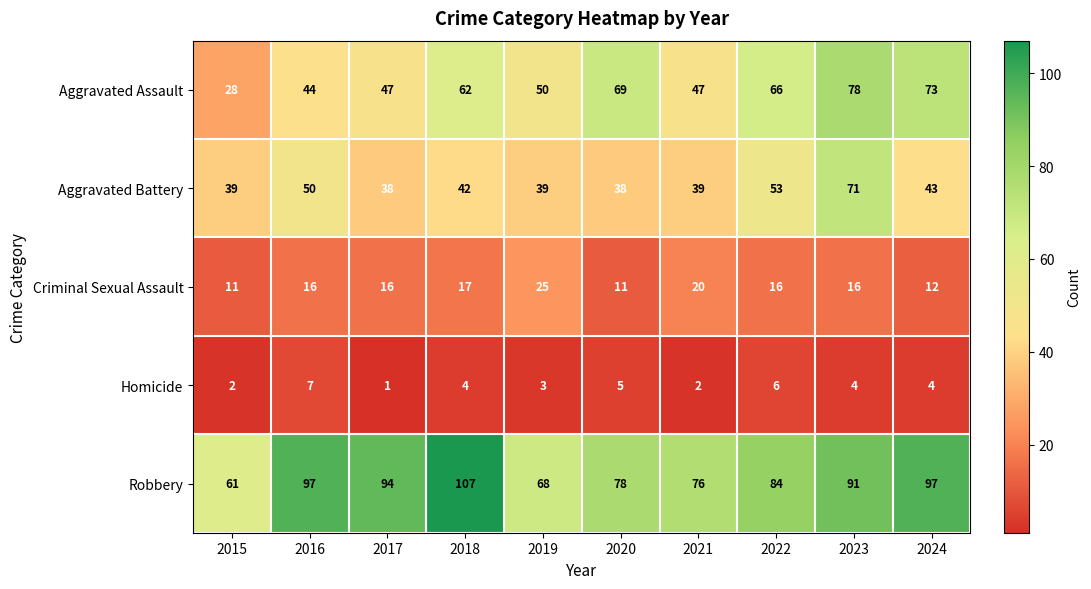

What is the sum of all Homicide values?

38